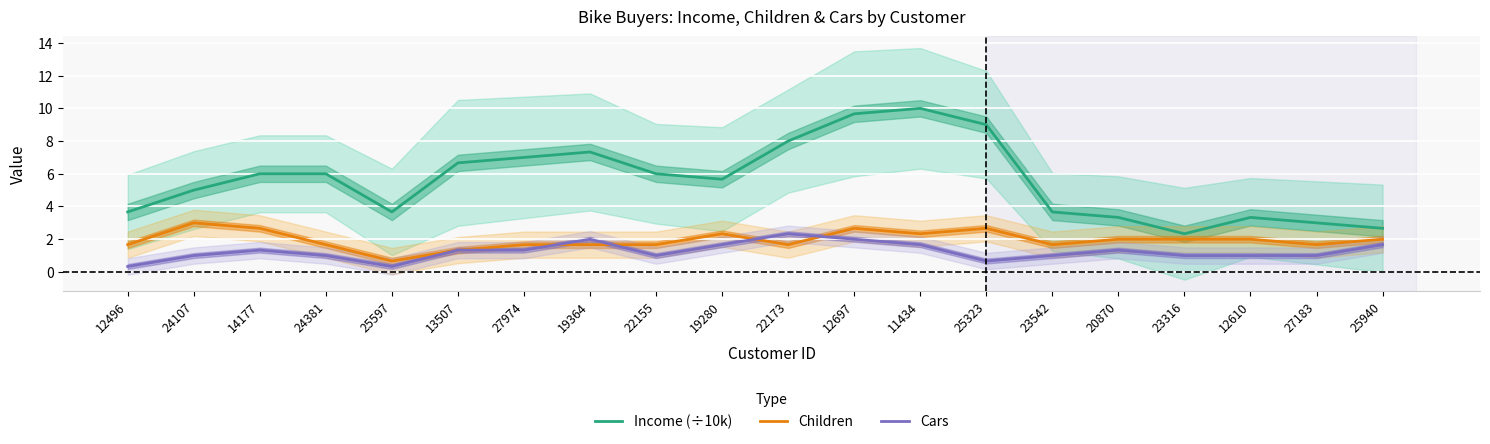

Where do Cars and Children first cross each other?

27974 and 19364